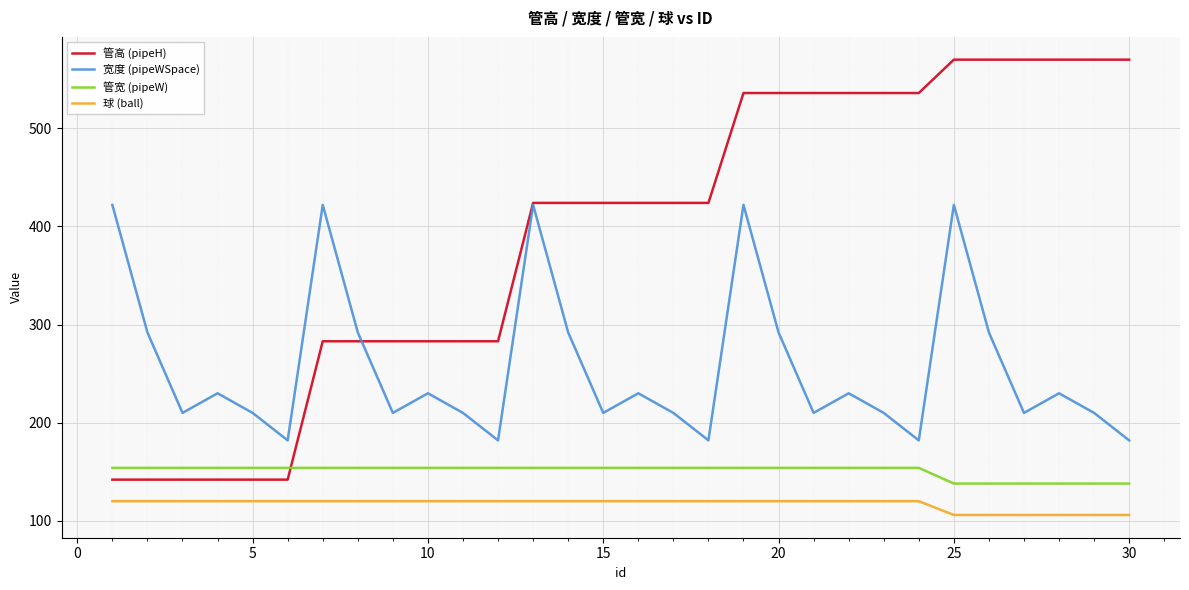

Which series has the largest range (max minus min)?

管高 (pipeH)